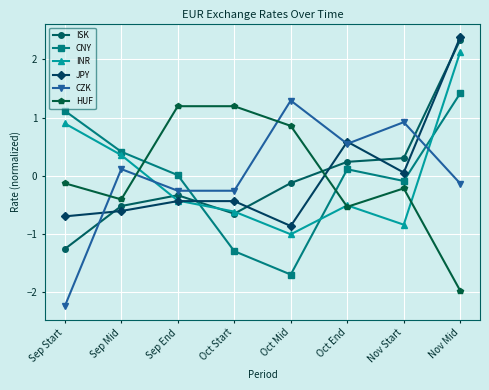

True or false: CZK and CNY intersect in this chart.

True